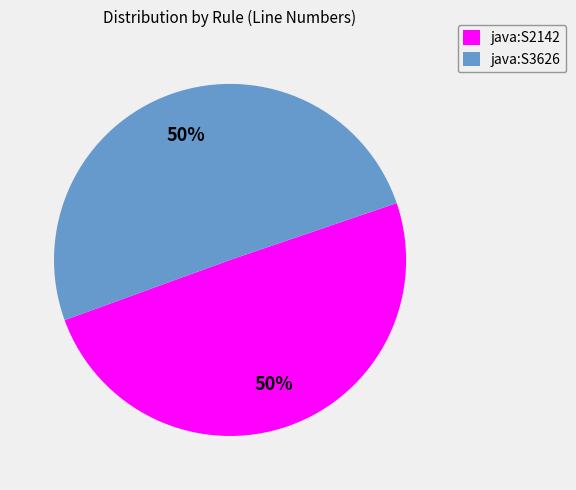

What is the ratio of the value at java:S2142 to the value at java:S3626?

1.0